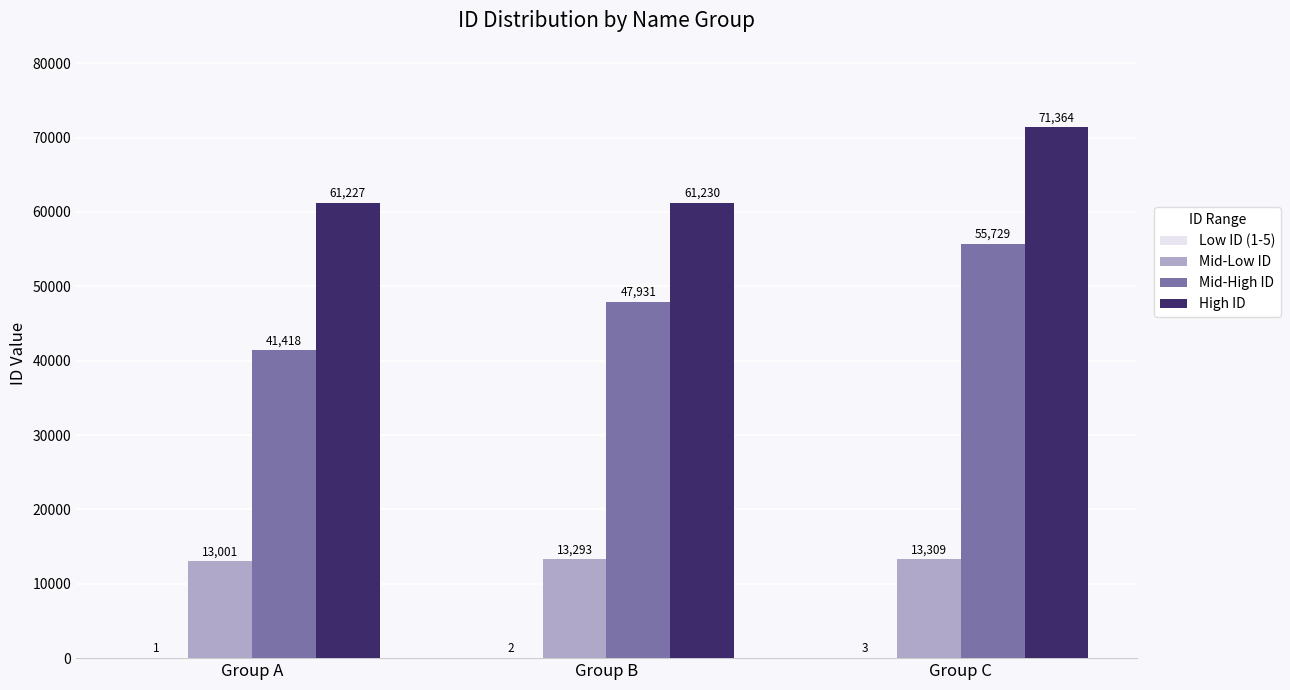

The value of High ID at Group C is 33502. True or false?

False